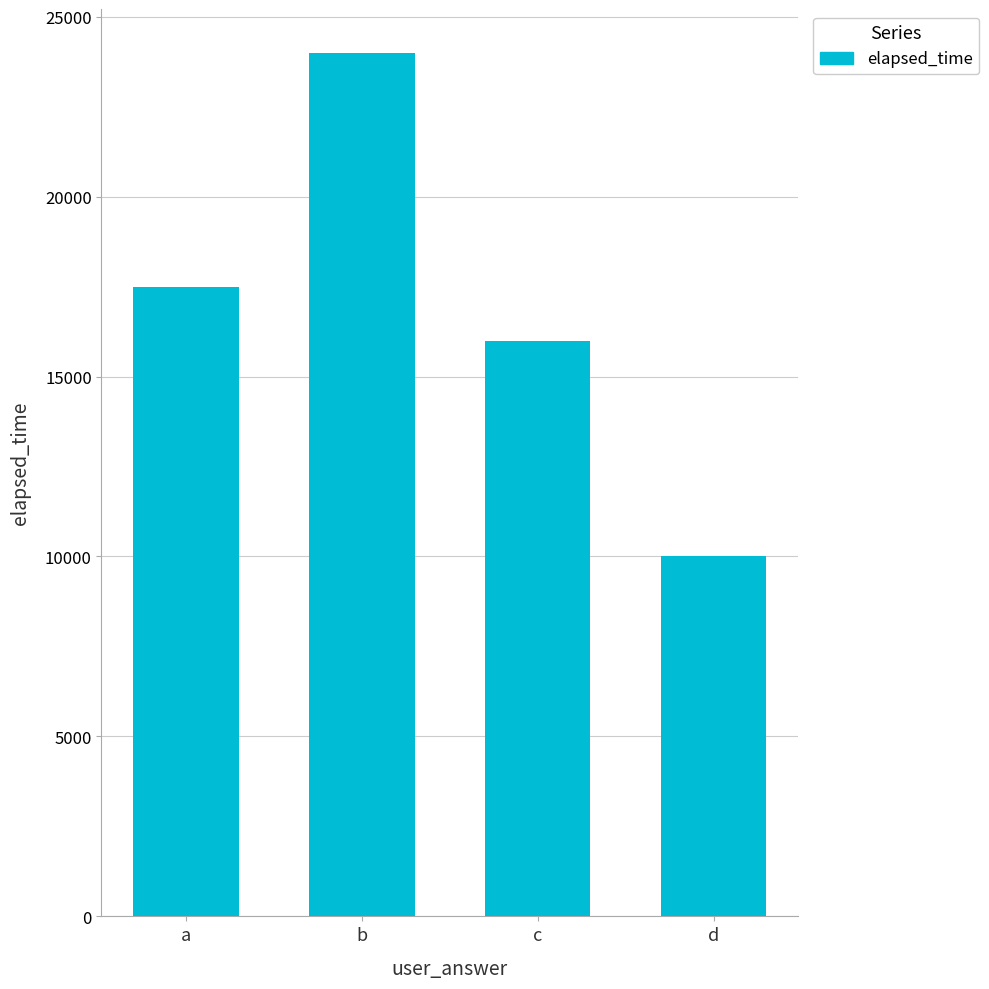

List the labels in order of value, smallest first.

d, c, a, b